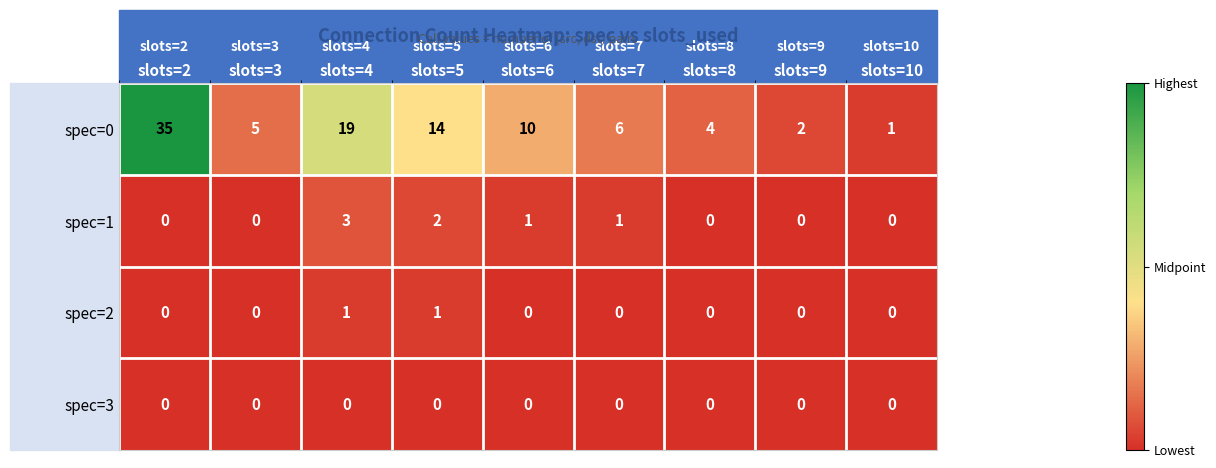

Is it true that spec=3 equals 0 at slots=7?

True